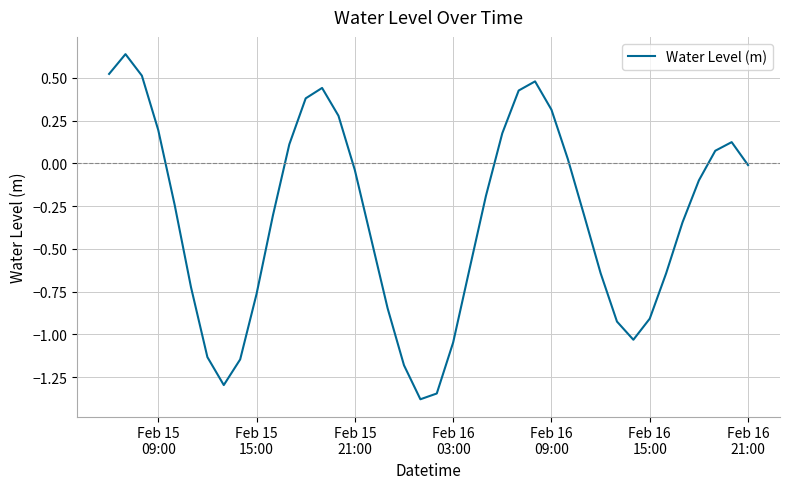

True or false: there are more than 0 points higher than both neighbors.

True